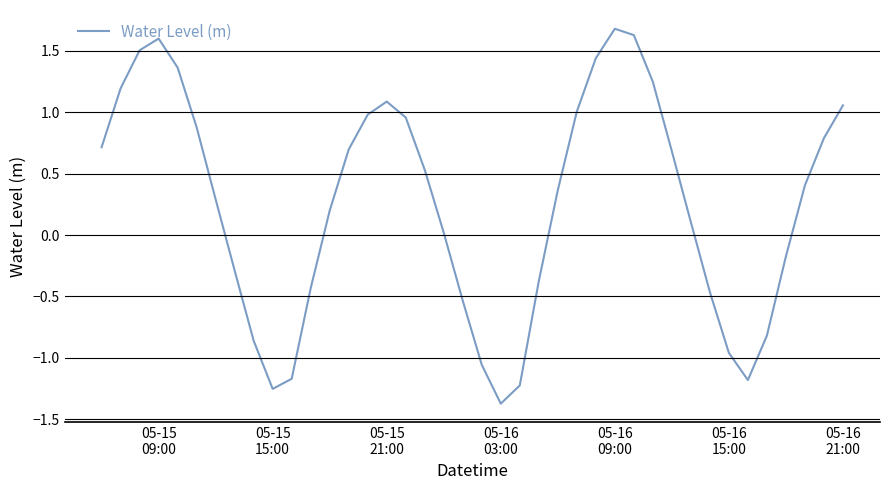

What is the greatest value displayed?

1.7